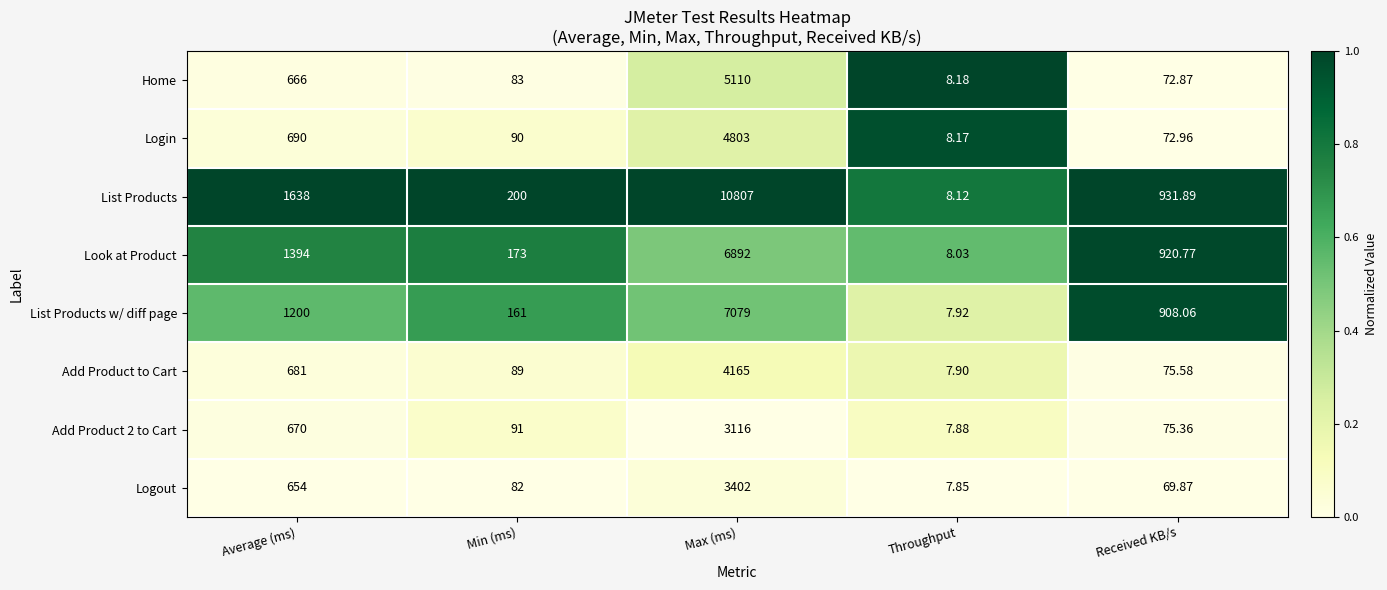

What is the spread (max minus min) of values at Max (ms)?

7691.0